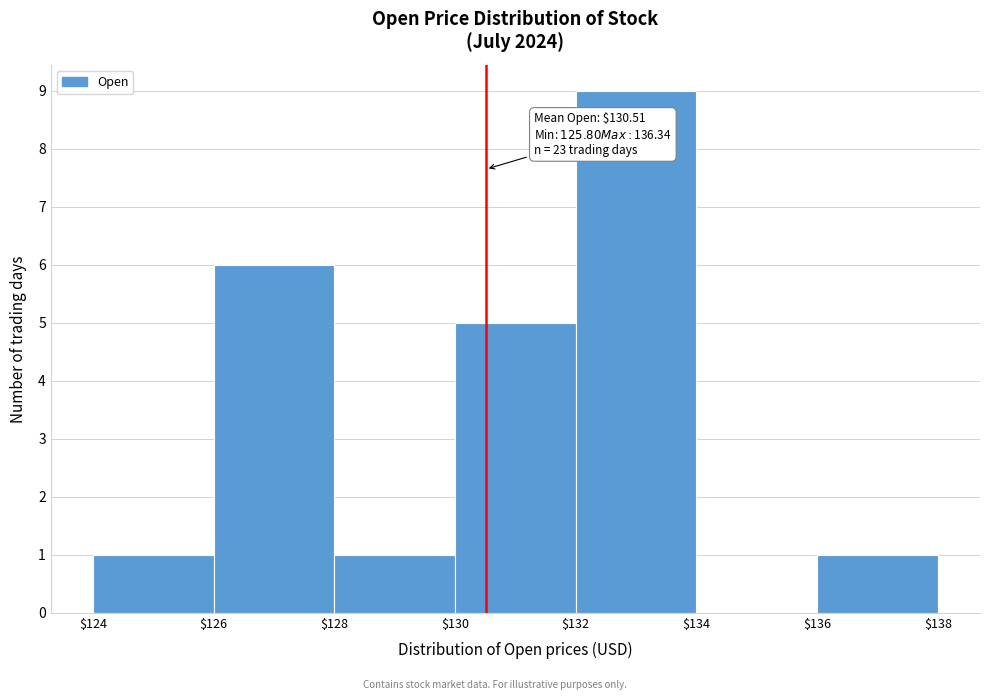

Over which range of the x-axis is the bar tallest?

$132 to $134